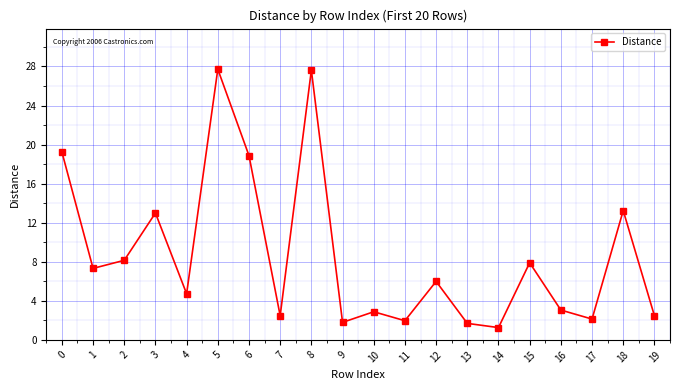

Does the chart display data point markers on the line(s)?

Yes